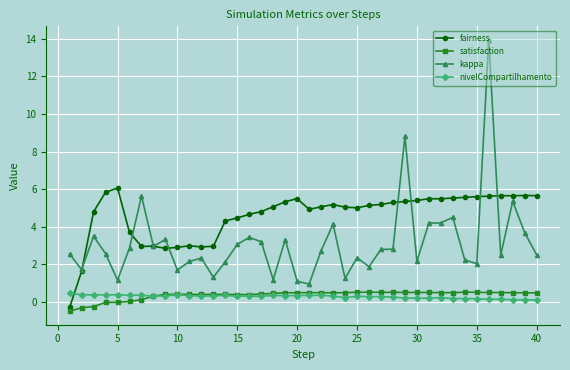

What is the value of the kappa point at the 18th from the left?

1.2